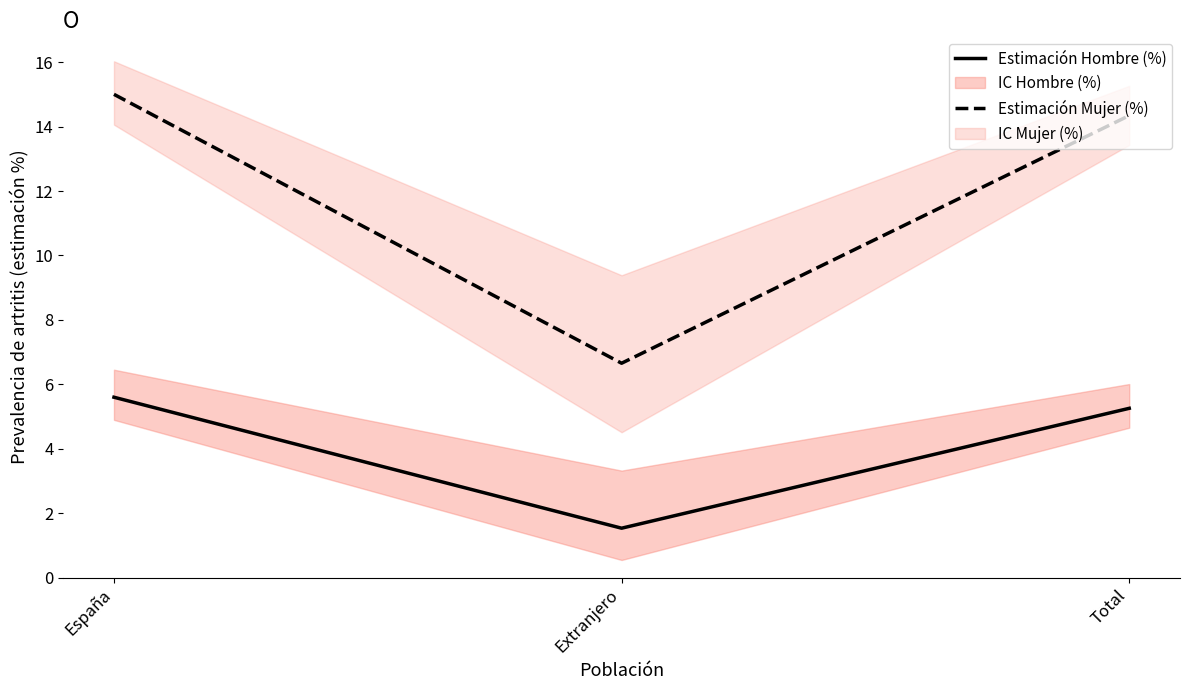

The Estimación Hombre (%) series shows 1.5 at Extranjero. True or false?

True